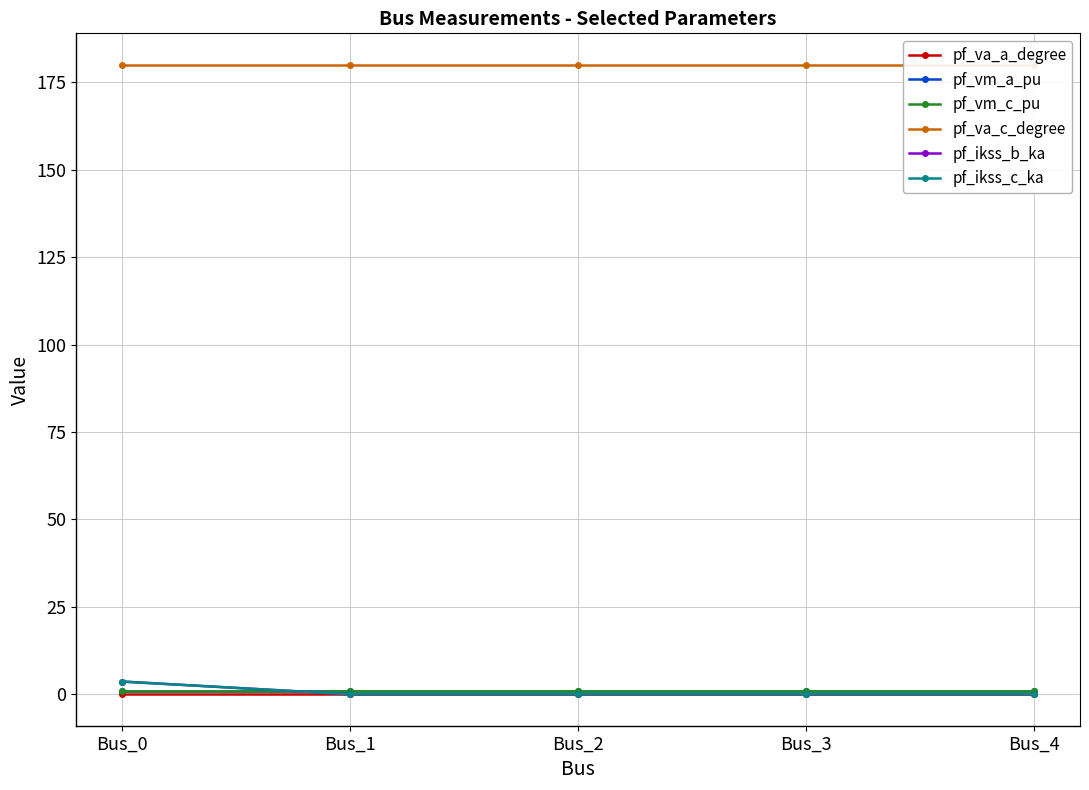

The pf_vm_a_pu series shows 1.3 at Bus_0. True or false?

False